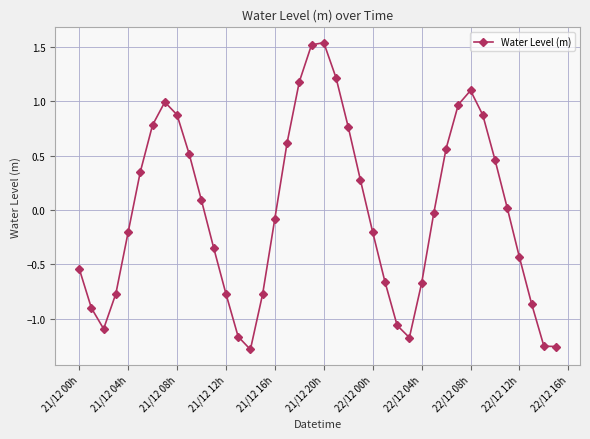

How many points are higher than both their immediate neighbors (excluding endpoints)?

3